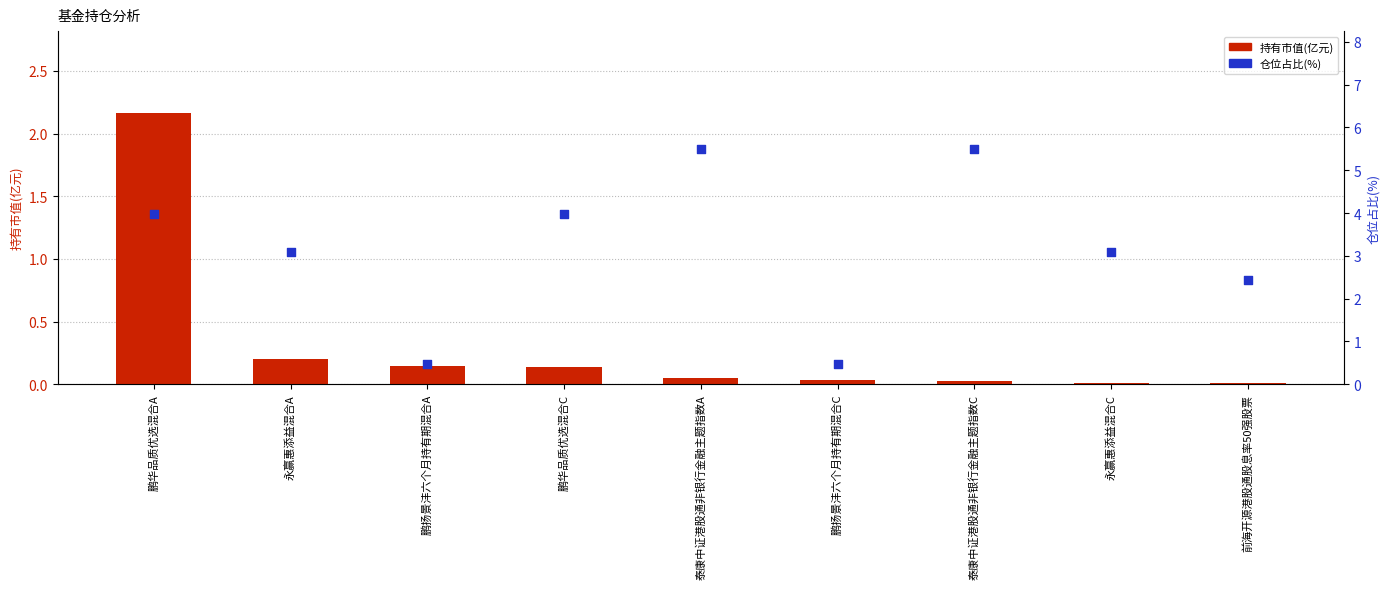

Which series contains the lowest Y value?

持有市值(亿元)